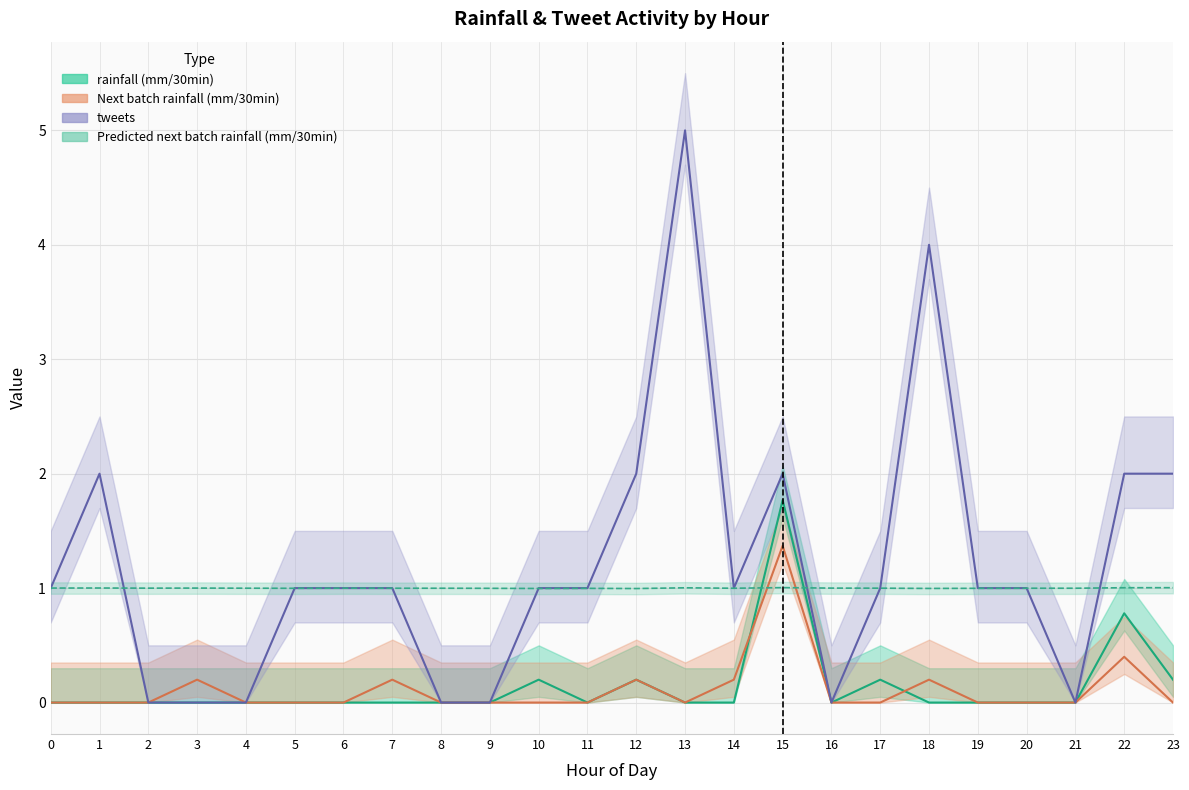

True or false: tweets has more than 2 interior local peaks.

True